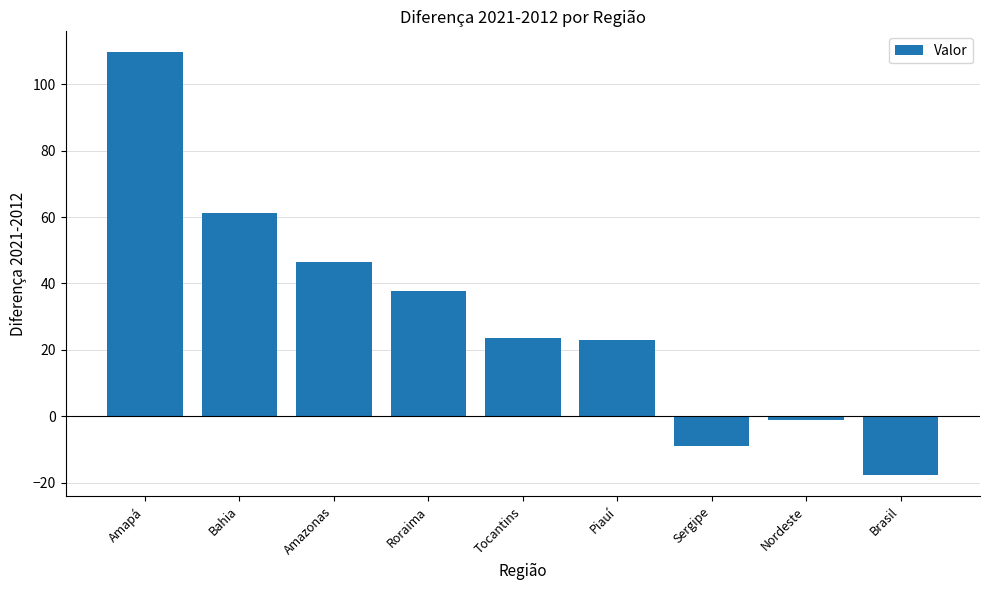

What is the label of the 5th bar from the right?

Tocantins